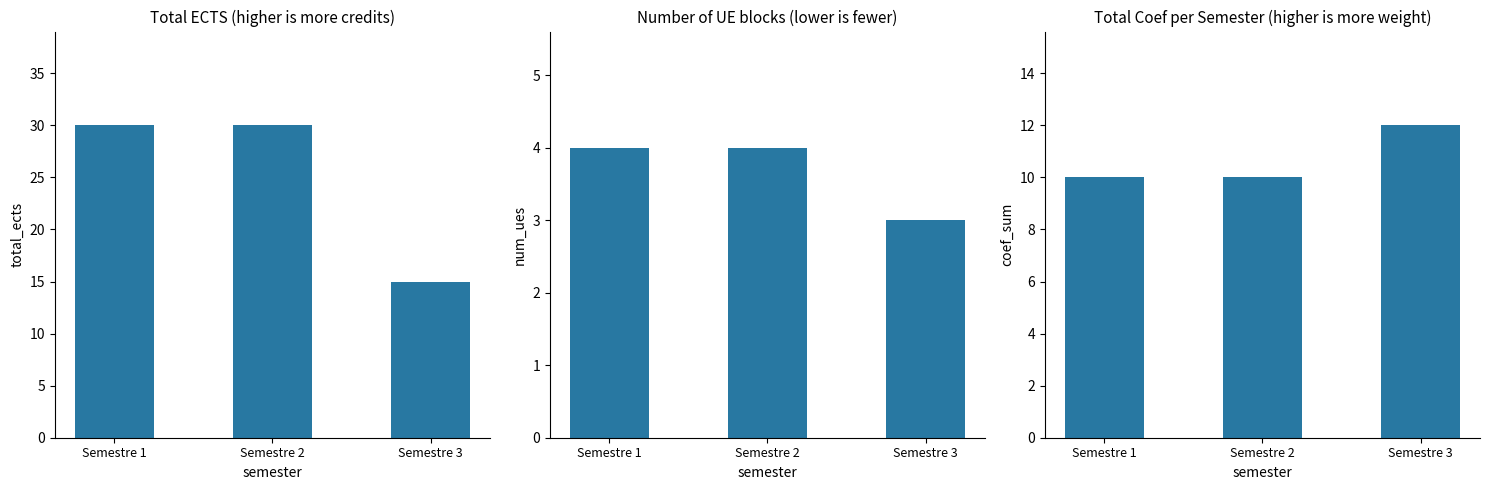

What is the value of the Total ECTS bar at the 1st from the left?

30